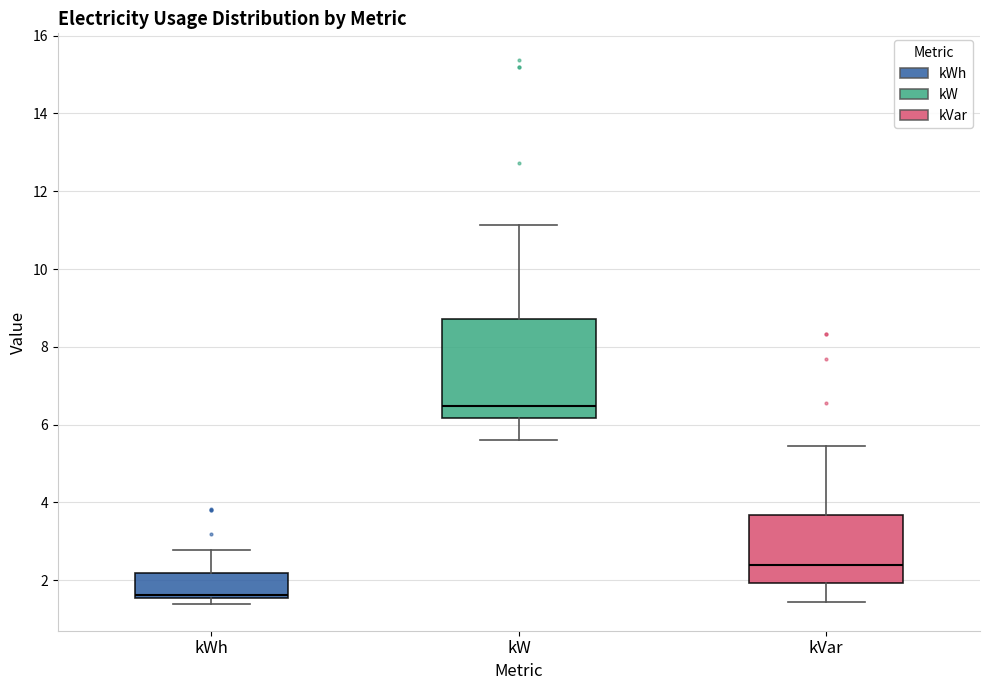

Reading left to right, transcribe this box plot: for each box, give where its median line is, the range the box spans, and where its two whiskers end, as read against the y-axis. The values are not printed on the chart, so give them approximately, as read against the axis.

kWh: median 1.6 (just above the box's lower edge), box 1.6 to 2.2, whiskers 1.4 to 2.8
kW: median 6.4, box 6.2 to 8.8, whiskers 5.6 to 11.2
kVar: median 2.4, box 2.0 to 3.6, whiskers 1.4 to 5.4